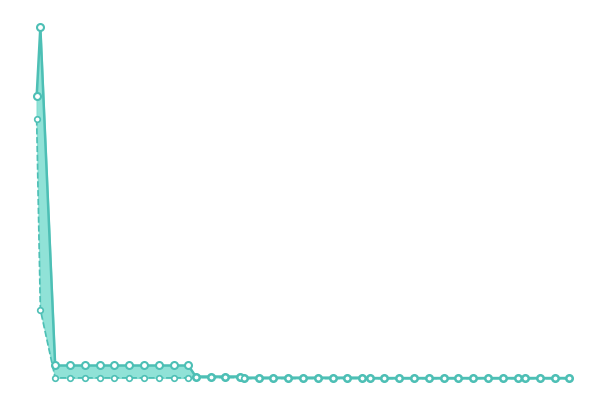

The worst series shows 0.0 at 5. True or false?

True